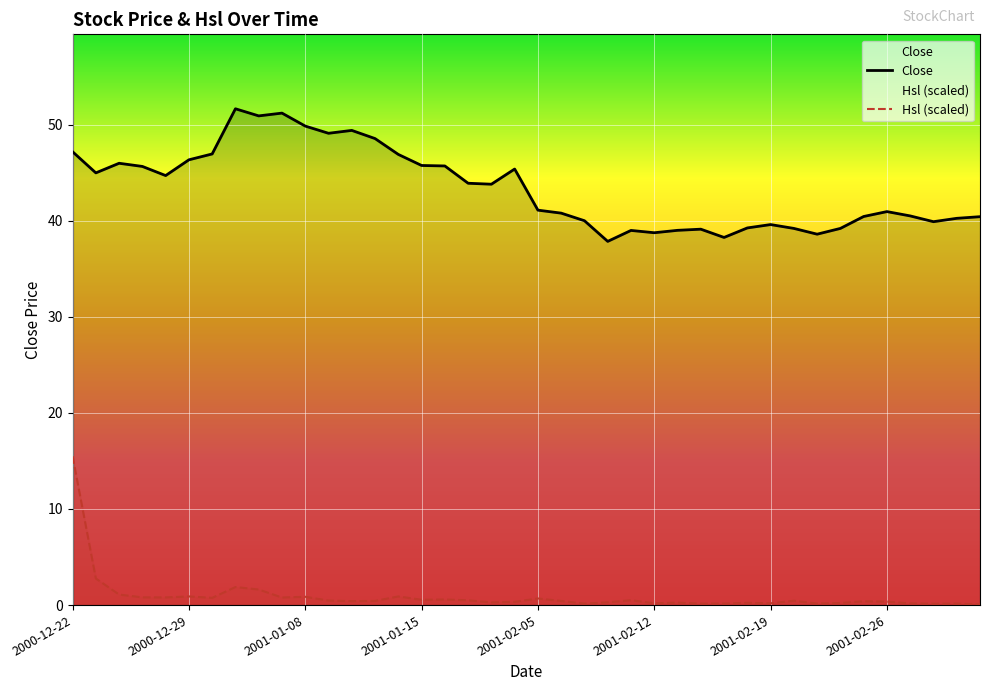

What is the highest value of the Hsl (scaled) series?

15.5